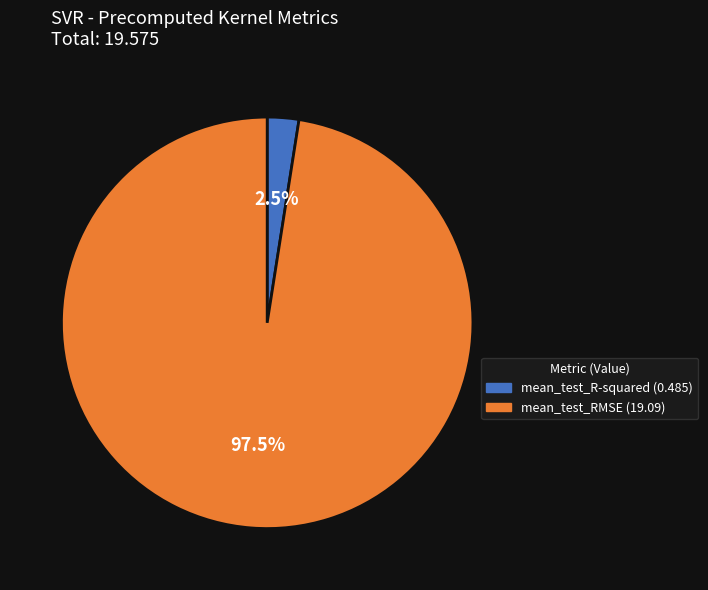

To the nearest percent, what is the difference between the largest and smallest slice percentages?

95%